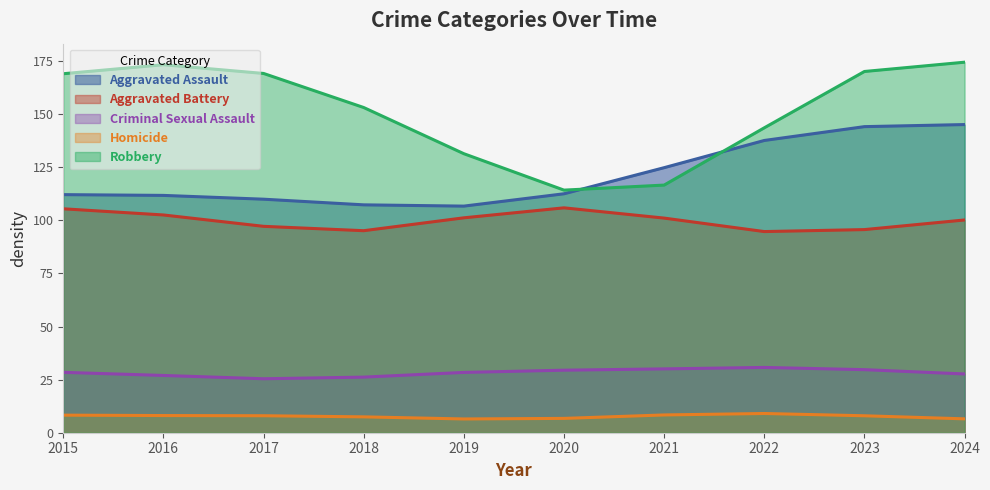

Rank the series by their maximum value, from lowest to highest.

Homicide, Criminal Sexual Assault, Aggravated Battery, Aggravated Assault, Robbery